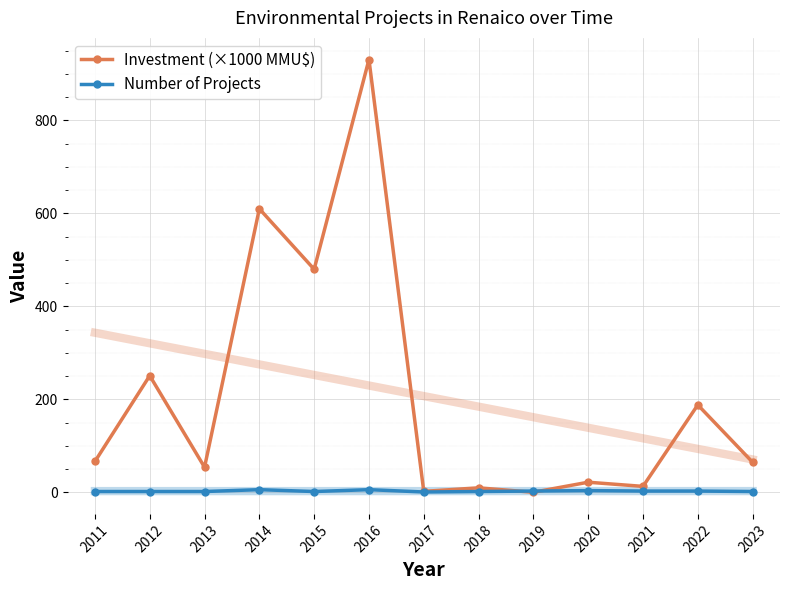

What is the difference between the highest and lowest values at 2017?

1.3